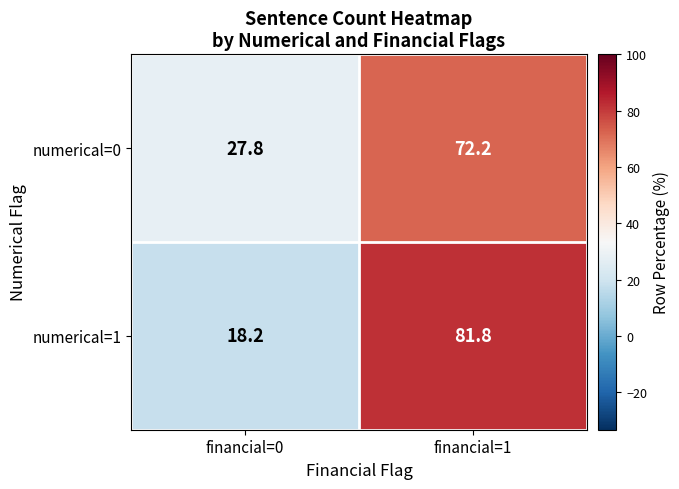

How many series are shown in this chart?

2